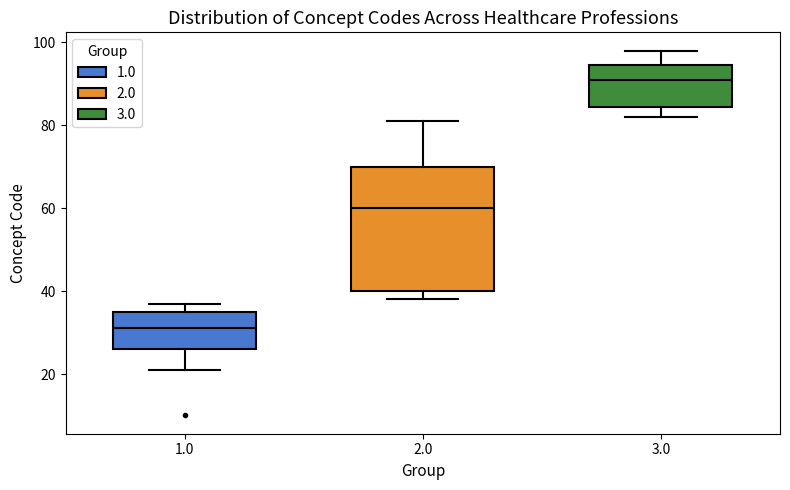

Reading left to right, read every box against the y-axis: the position of its median line, the range the box covers, and the ends of its whiskers. The values are not printed on the chart, so give them approximately, as read against the axis.

1.0: median 32, box 26 to 36, whiskers 22 to 38
2.0: median 60, box 40 to 70, whiskers 38 to 82
3.0: median 92, box 84 to 94, whiskers 82 to 98